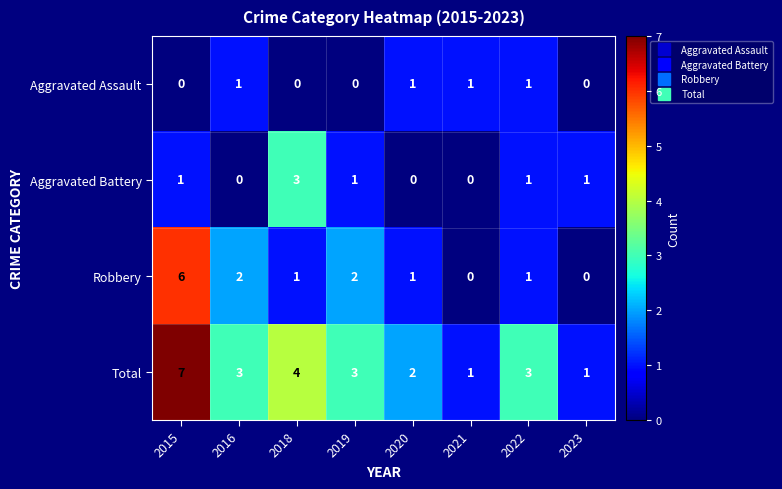

Rank the series by their average value, from lowest to highest.

Aggravated Assault, Aggravated Battery, Robbery, Total